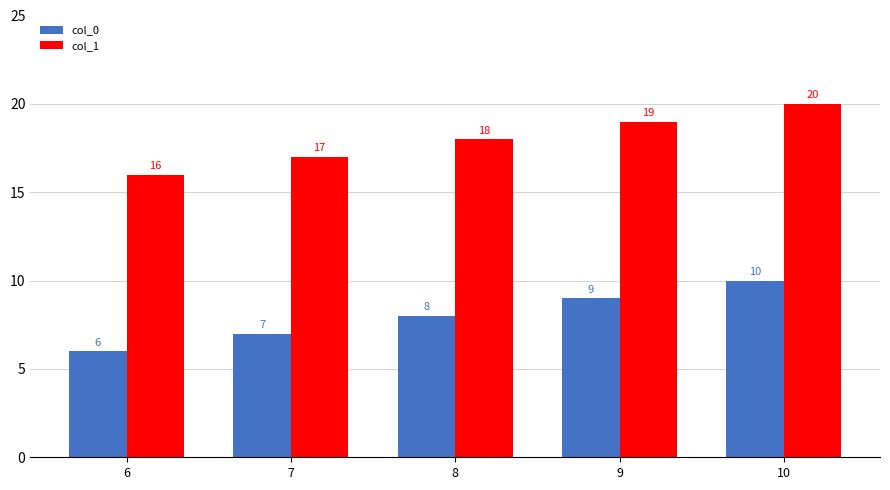

Count the col_1 values in the range 17 to 19.

3